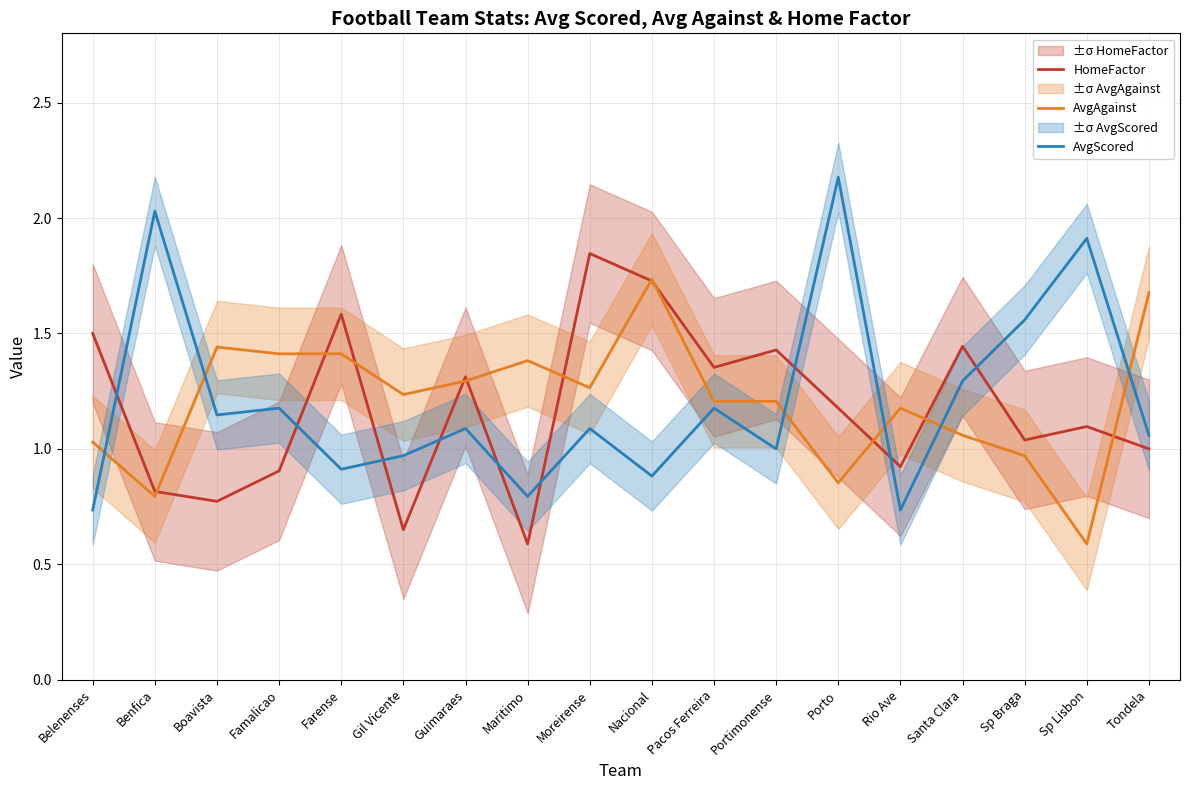

At which label does HomeFactor reach its peak?

Moreirense